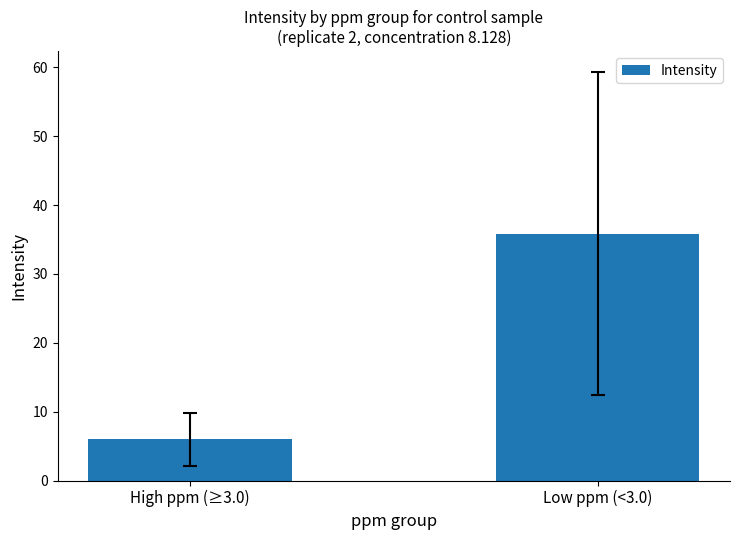

Between High ppm (≥3.0) and Low ppm (<3.0), which is larger?

Low ppm (<3.0)